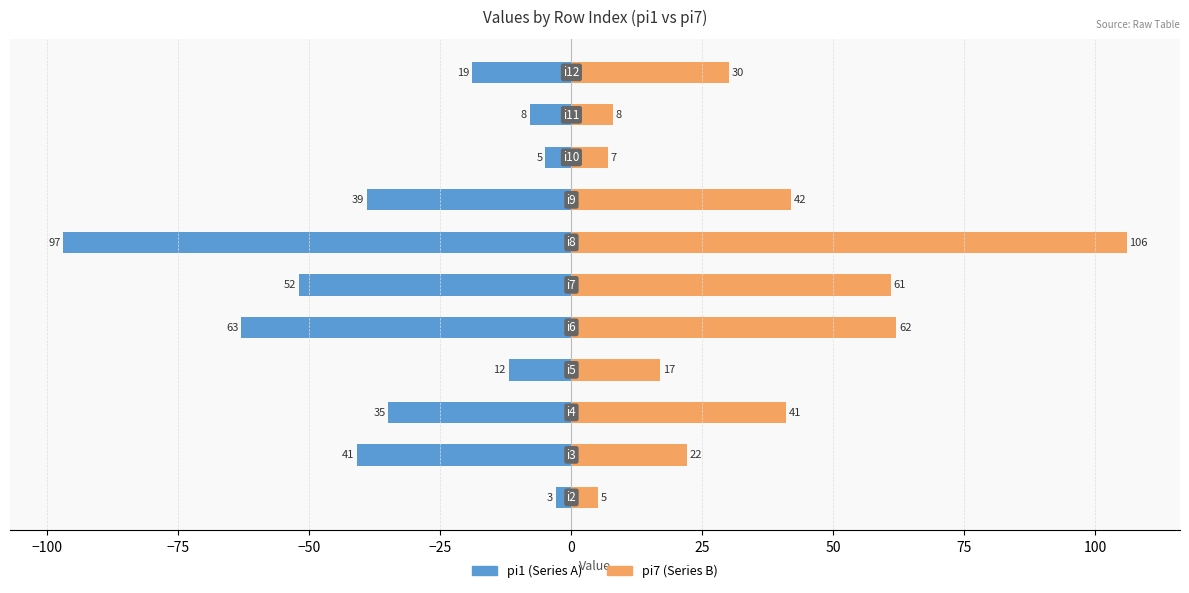

Read the pi7 (Series B) value at 0, to the nearest 50.

50